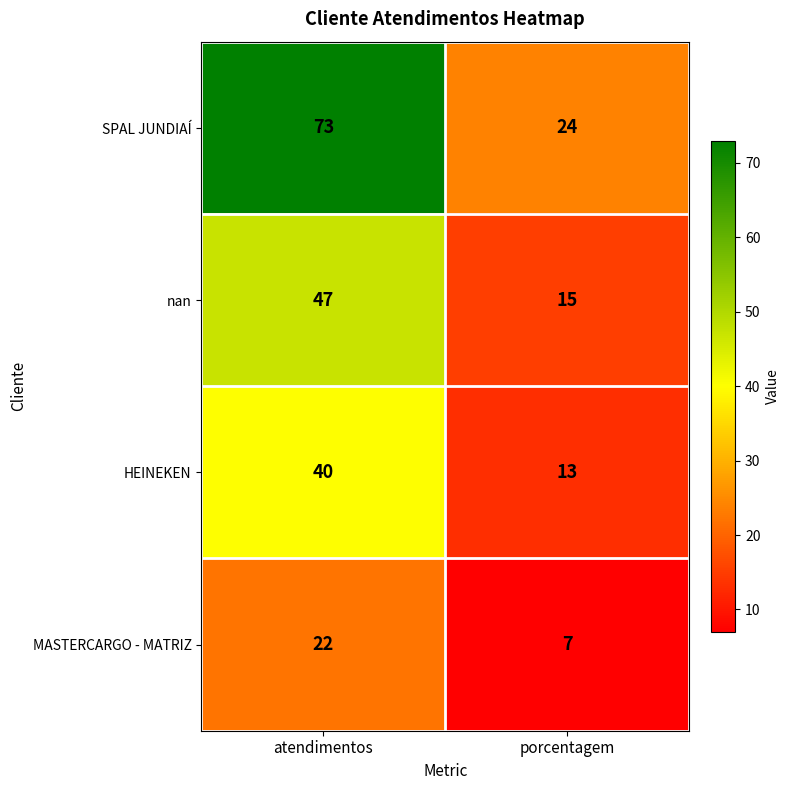

Which series has the widest spread of values?

SPAL JUNDIAÍ